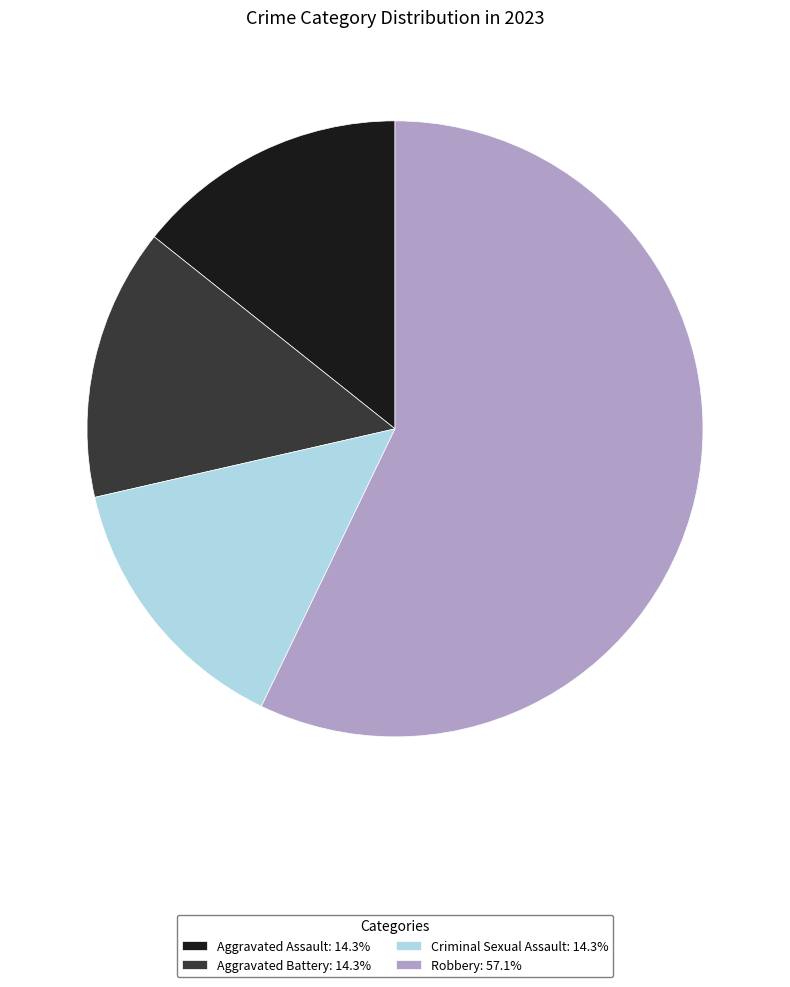

Is Robbery: 57.1% the majority of the pie?

Yes